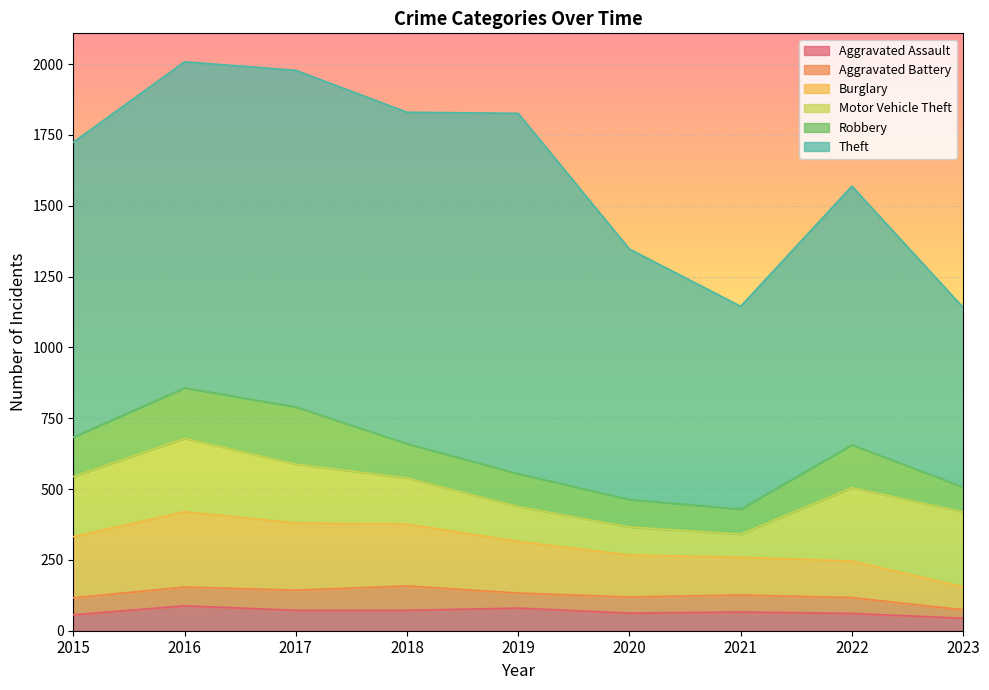

Does the chart display data point markers on the line(s)?

No